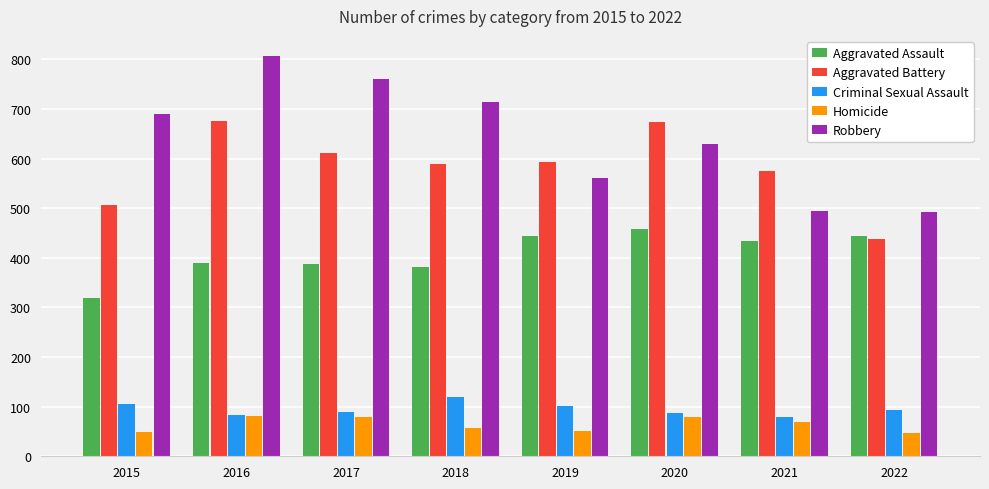

Which series has the largest range (max minus min)?

Robbery